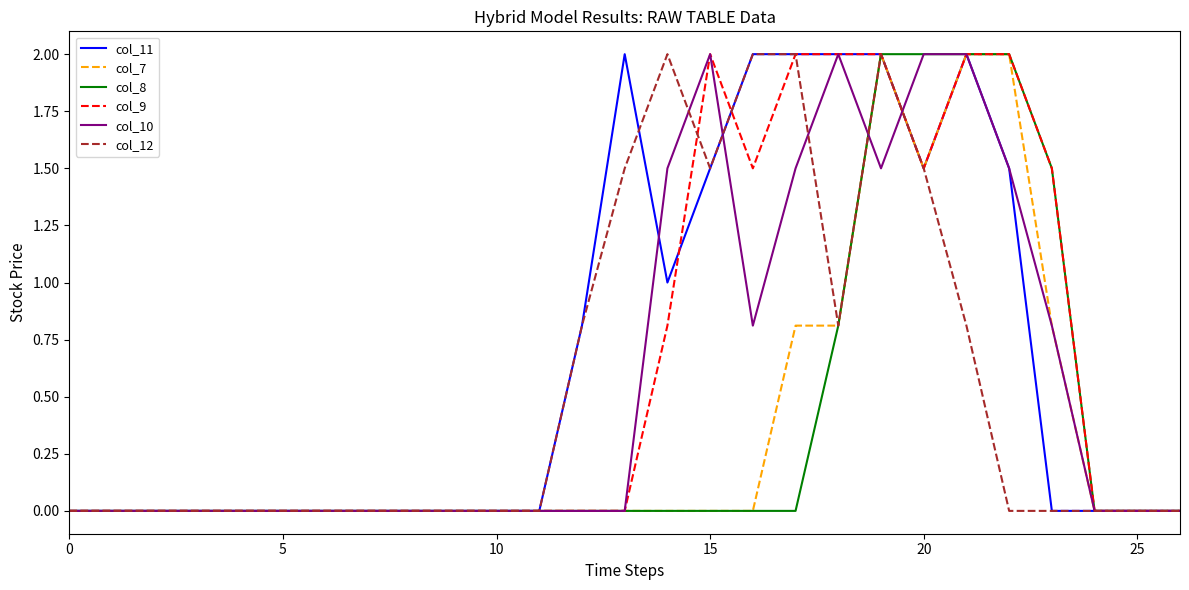

Does the chart display data point markers on the line(s)?

No